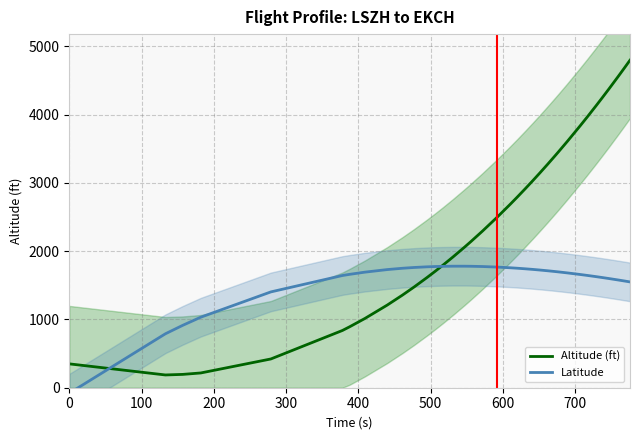

The Altitude (ft) series shows 324.3 at 300. True or false?

False